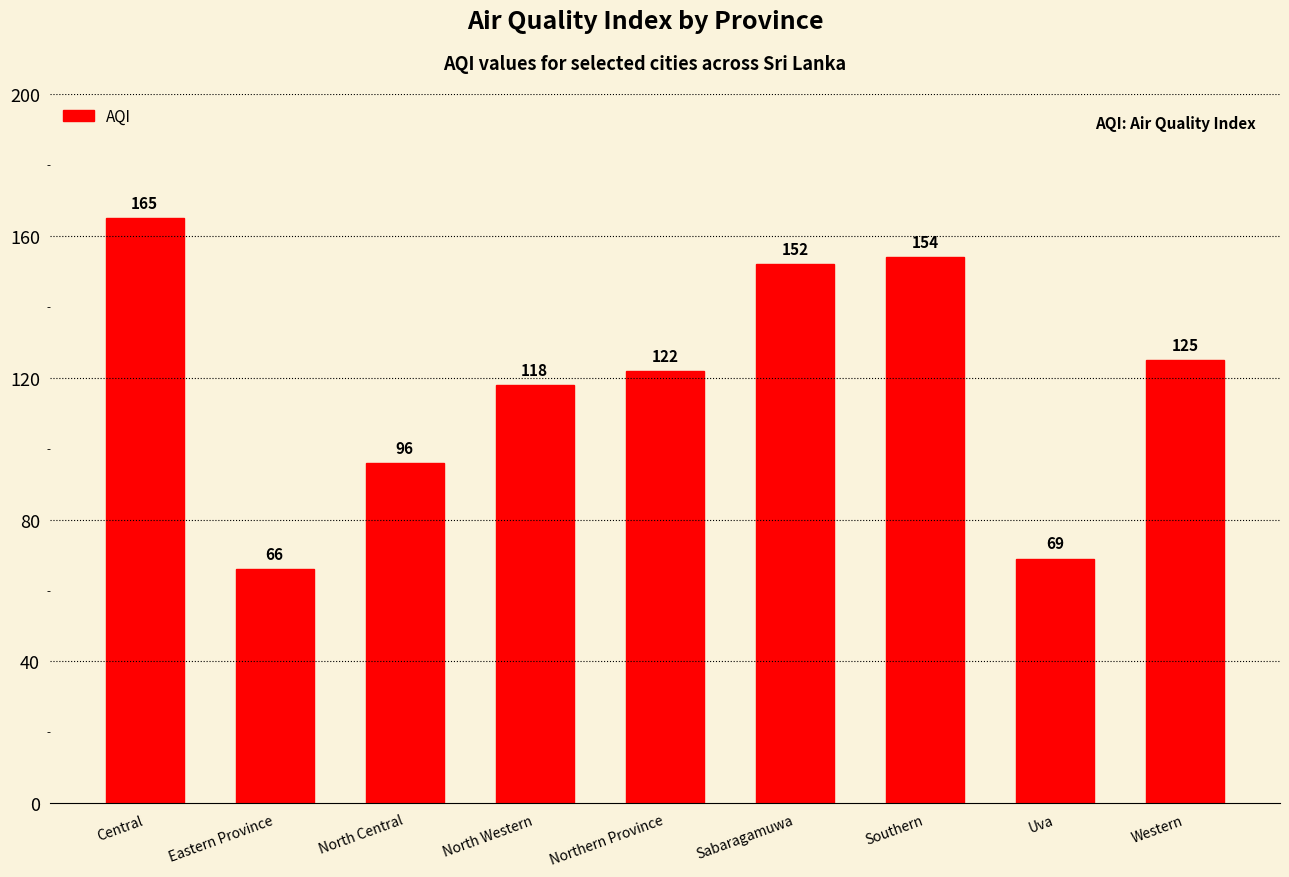

Read the value at Uva, to the nearest 10.

70